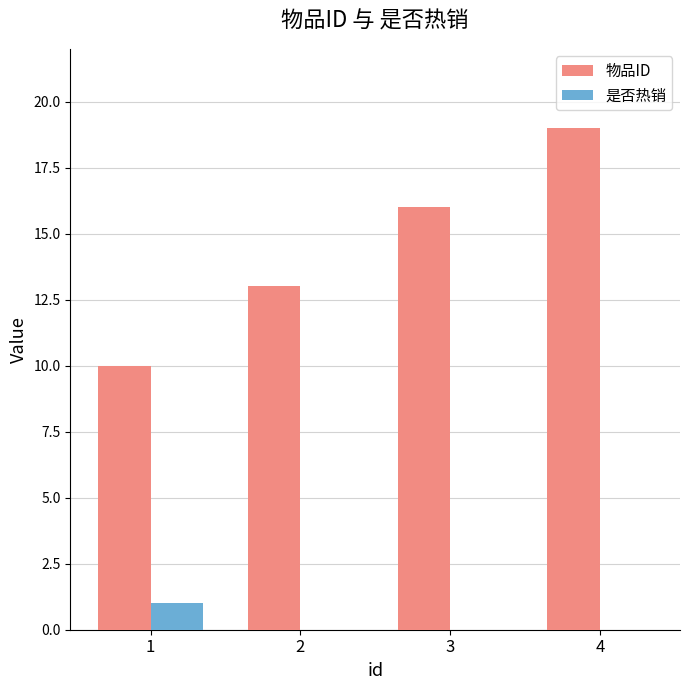

Is it true that 是否热销 equals 1 at 4?

False